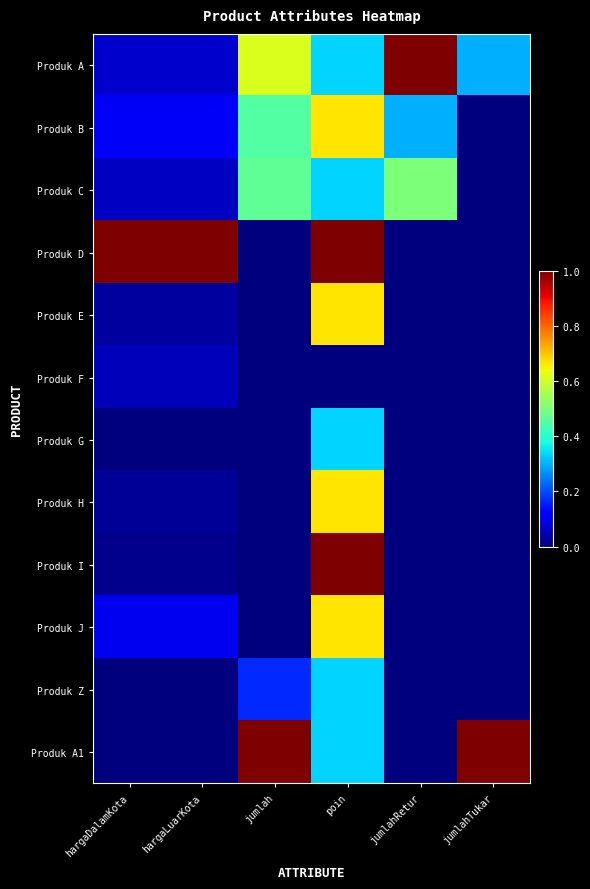

Reading right to left, transcribe all the data shown in this chart.

Produk A: jumlahTukar=0.3	jumlahRetur=1.0	poin=0.3	jumlah=0.6	hargaLuarKota=0.1	hargaDalamKota=0.1
Produk B: jumlahTukar=0.0	jumlahRetur=0.3	poin=0.7	jumlah=0.5	hargaLuarKota=0.1	hargaDalamKota=0.1
Produk C: jumlahTukar=0.0	jumlahRetur=0.5	poin=0.3	jumlah=0.5	hargaLuarKota=0.1	hargaDalamKota=0.1
Produk D: jumlahTukar=0.0	jumlahRetur=0.0	poin=1.0	jumlah=0.0	hargaLuarKota=1.0	hargaDalamKota=1.0
Produk E: jumlahTukar=0.0	jumlahRetur=0.0	poin=0.7	jumlah=0.0	hargaLuarKota=0.0	hargaDalamKota=0.0
Produk F: jumlahTukar=0.0	jumlahRetur=0.0	poin=0.0	jumlah=0.0	hargaLuarKota=0.1	hargaDalamKota=0.1
Produk G: jumlahTukar=0.0	jumlahRetur=0.0	poin=0.3	jumlah=0.0	hargaLuarKota=0.0	hargaDalamKota=0.0
Produk H: jumlahTukar=0.0	jumlahRetur=0.0	poin=0.7	jumlah=0.0	hargaLuarKota=0.0	hargaDalamKota=0.0
Produk I: jumlahTukar=0.0	jumlahRetur=0.0	poin=1.0	jumlah=0.0	hargaLuarKota=0.0	hargaDalamKota=0.0
Produk J: jumlahTukar=0.0	jumlahRetur=0.0	poin=0.7	jumlah=0.0	hargaLuarKota=0.1	hargaDalamKota=0.1
Produk Z: jumlahTukar=0.0	jumlahRetur=0.0	poin=0.3	jumlah=0.2	hargaLuarKota=0.0	hargaDalamKota=0.0
Produk A1: jumlahTukar=1.0	jumlahRetur=0.0	poin=0.3	jumlah=1.0	hargaLuarKota=0.0	hargaDalamKota=0.0